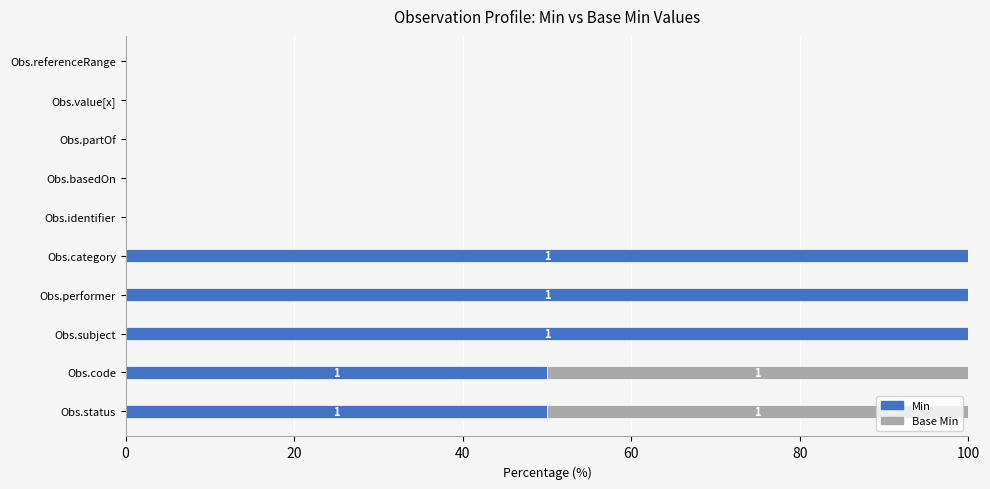

What is the highest value of the Min series?

100